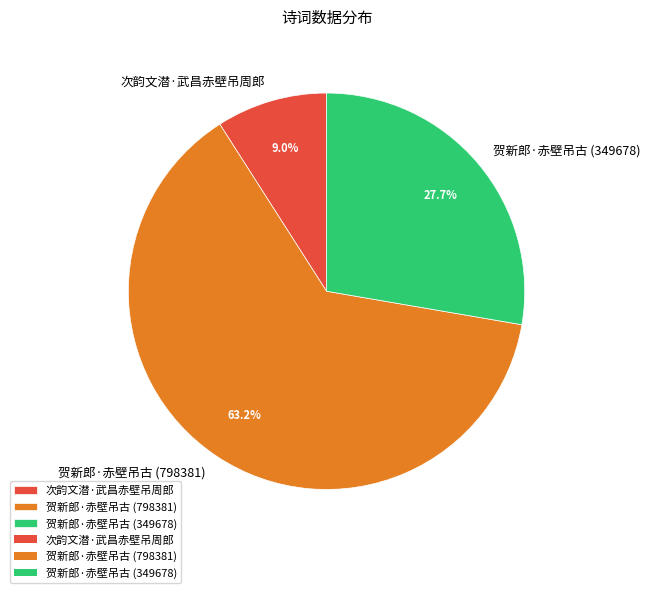

True or false: 贺新郎·赤壁吊古 (798381) accounts for 63% of the total.

True